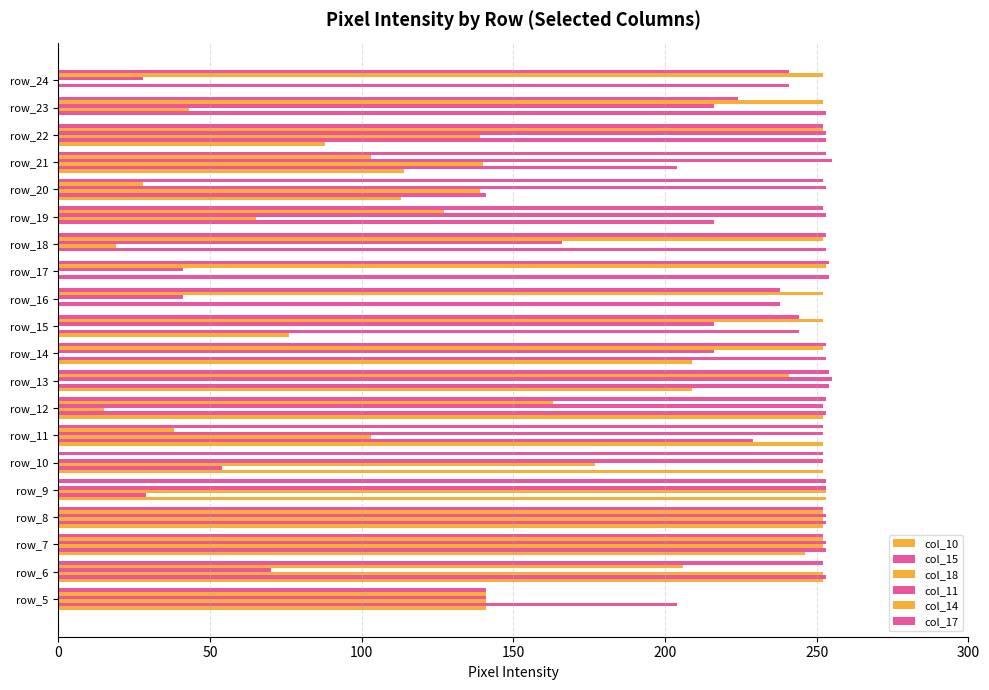

Reading left to right, transcribe all the data shown in this chart.

col_10: 141	252	246	252	253	252	252	252	209	209	76	0	0	0	0	113	114	88	0	0
col_15: 204	253	253	253	29	54	229	253	254	253	244	238	254	253	216	141	204	253	253	241
col_18: 141	252	252	252	253	177	103	15	0	0	0	0	0	19	65	139	140	139	43	0
col_11: 141	70	253	253	253	252	252	252	255	216	216	41	41	166	253	253	255	253	216	28
col_14: 141	206	252	252	0	0	38	163	241	252	252	252	253	252	127	28	103	252	252	252
col_17: 141	252	252	252	253	252	252	253	254	253	244	238	254	253	252	252	253	252	224	241